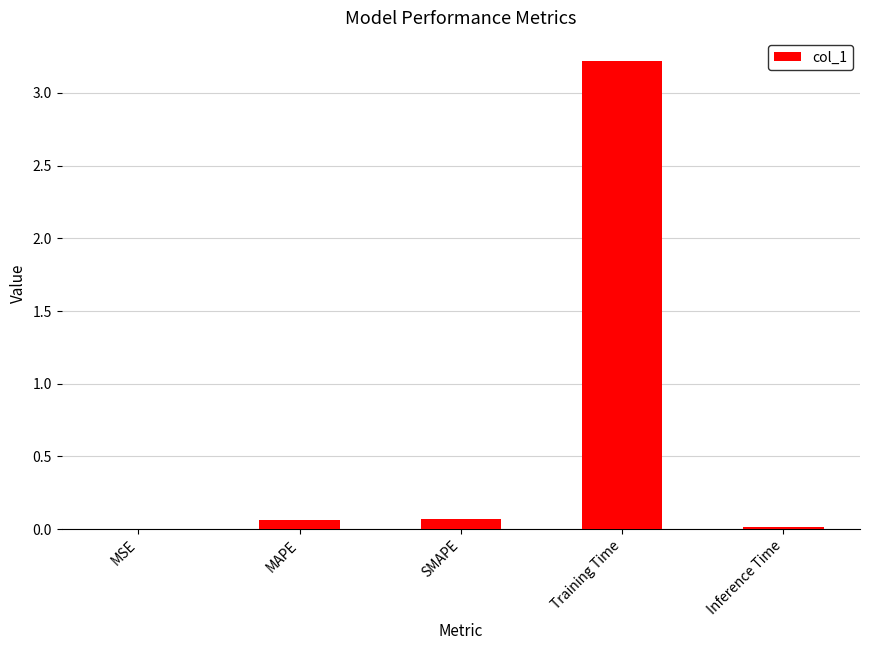

The chart shows a value of 3.2 at Training Time. True or false?

True